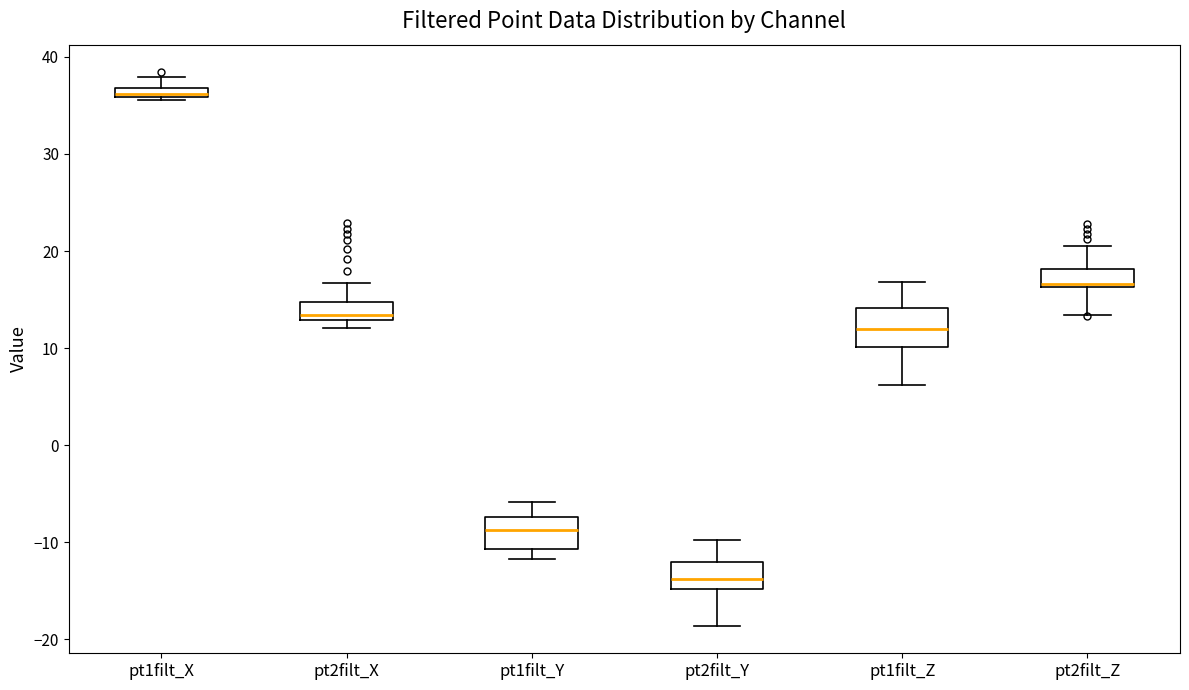

Which box's median line is the lowest?

pt2filt_Y